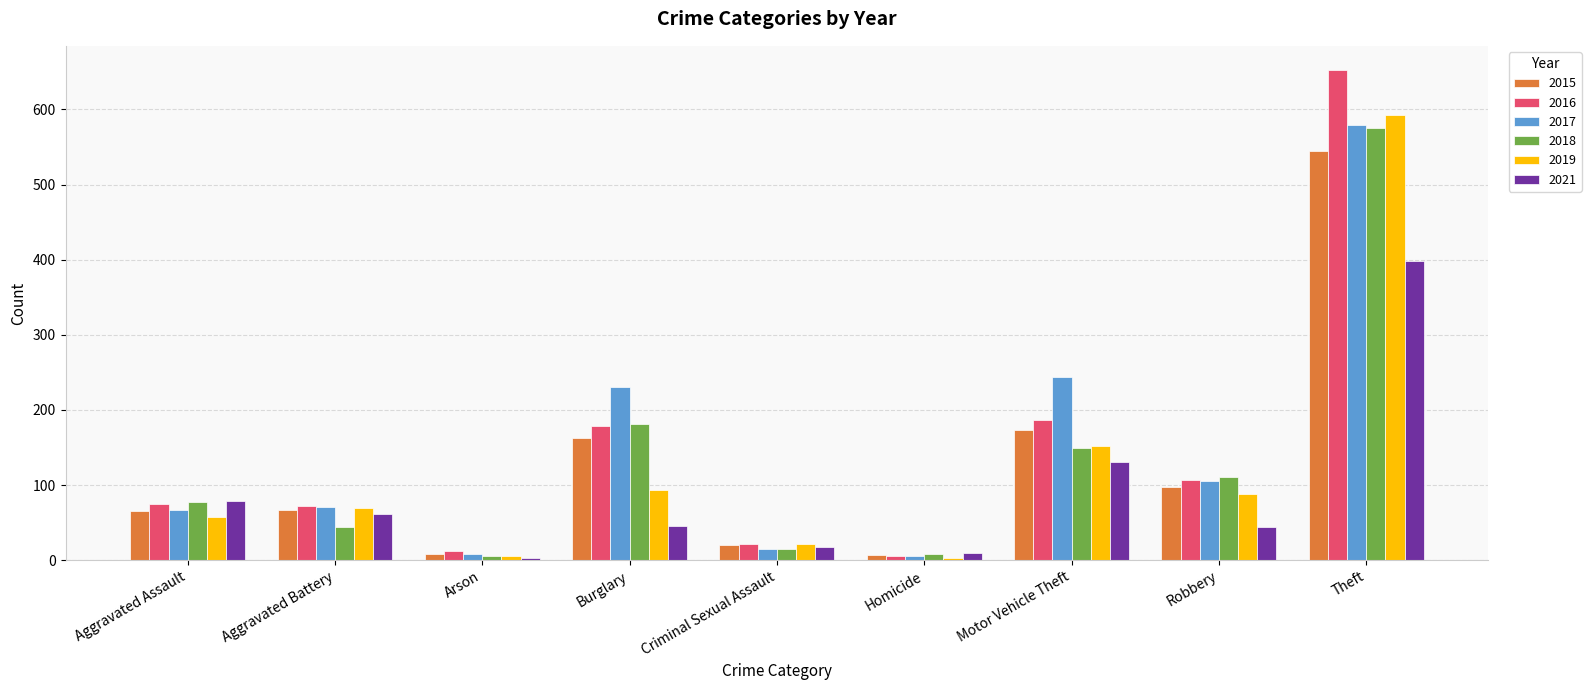

What is the difference between the second highest and minimum values in the 2016 series?

181